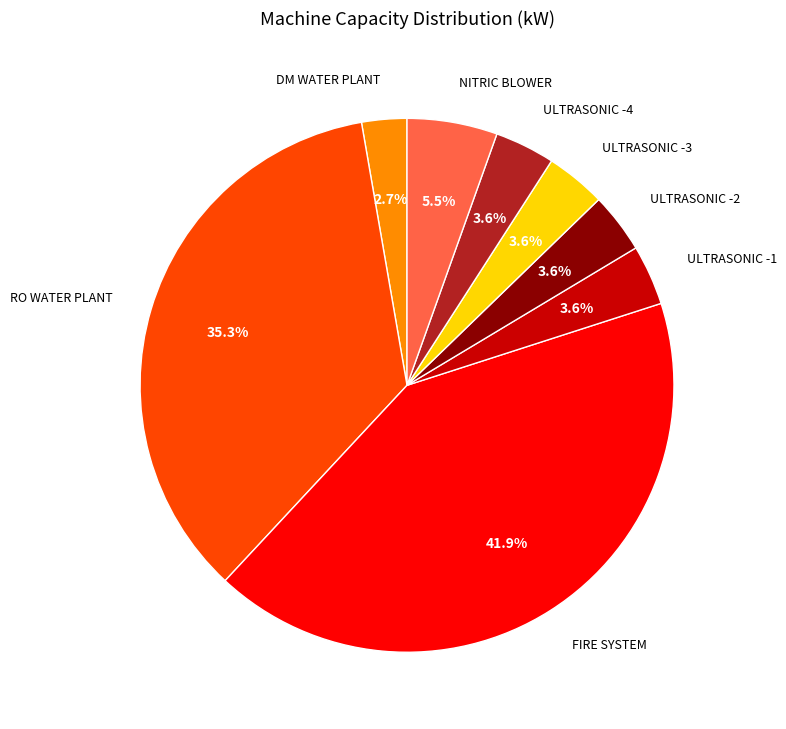

How many slices are in this pie chart?

8